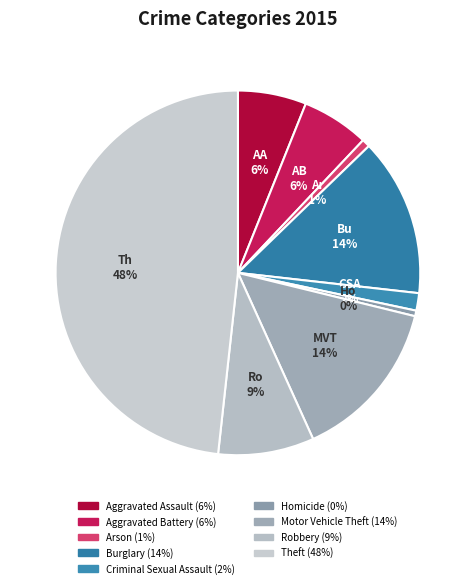

How many slices are in this pie chart?

9